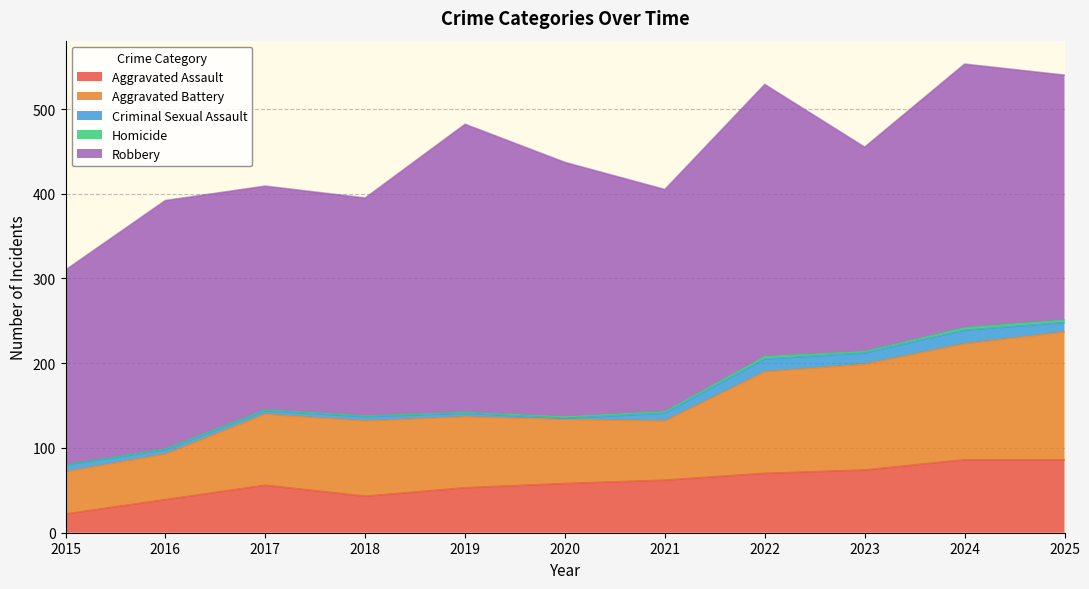

True or false: Robbery has more than 2 points higher than both neighbors.

True